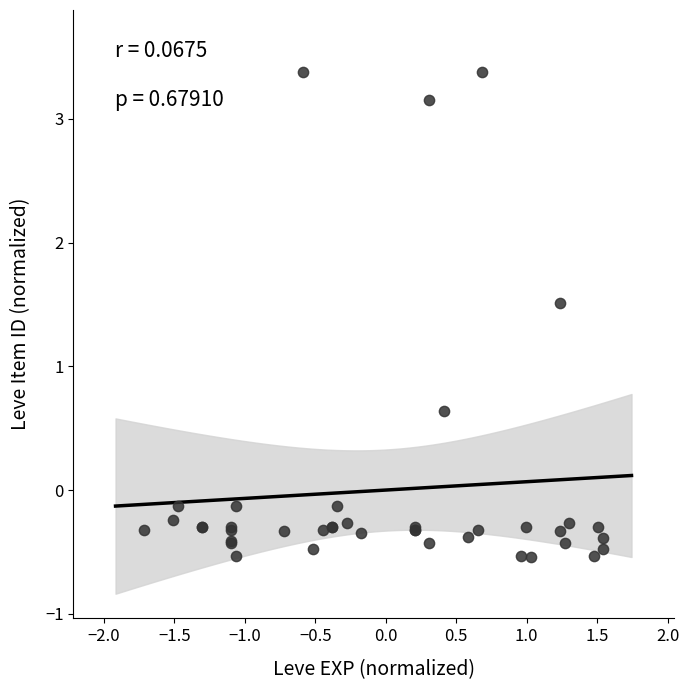

What Y value in the scatter plot is closest to 1?

0.6